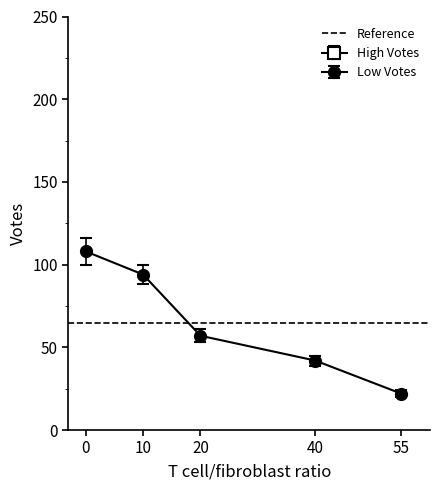

How many lines are shown in the chart?

2